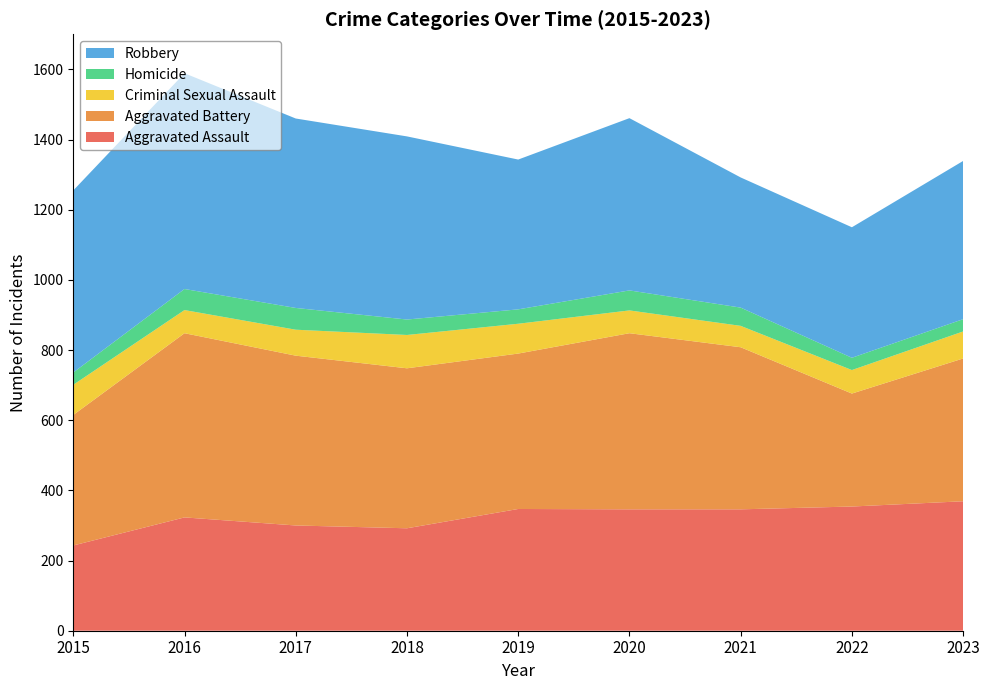

Reading left to right, list all the values displayed in this chart.

Aggravated Assault: 2015=243	2016=323	2017=300	2018=292	2019=347	2020=346	2021=346	2022=354	2023=369
Aggravated Battery: 2015=372	2016=525	2017=484	2018=456	2019=443	2020=502	2021=462	2022=322	2023=407
Criminal Sexual Assault: 2015=86	2016=66	2017=74	2018=95	2019=85	2020=65	2021=61	2022=67	2023=77
Homicide: 2015=35	2016=60	2017=62	2018=44	2019=41	2020=57	2021=52	2022=35	2023=35
Robbery: 2015=519	2016=615	2017=540	2018=522	2019=427	2020=491	2021=371	2022=372	2023=451